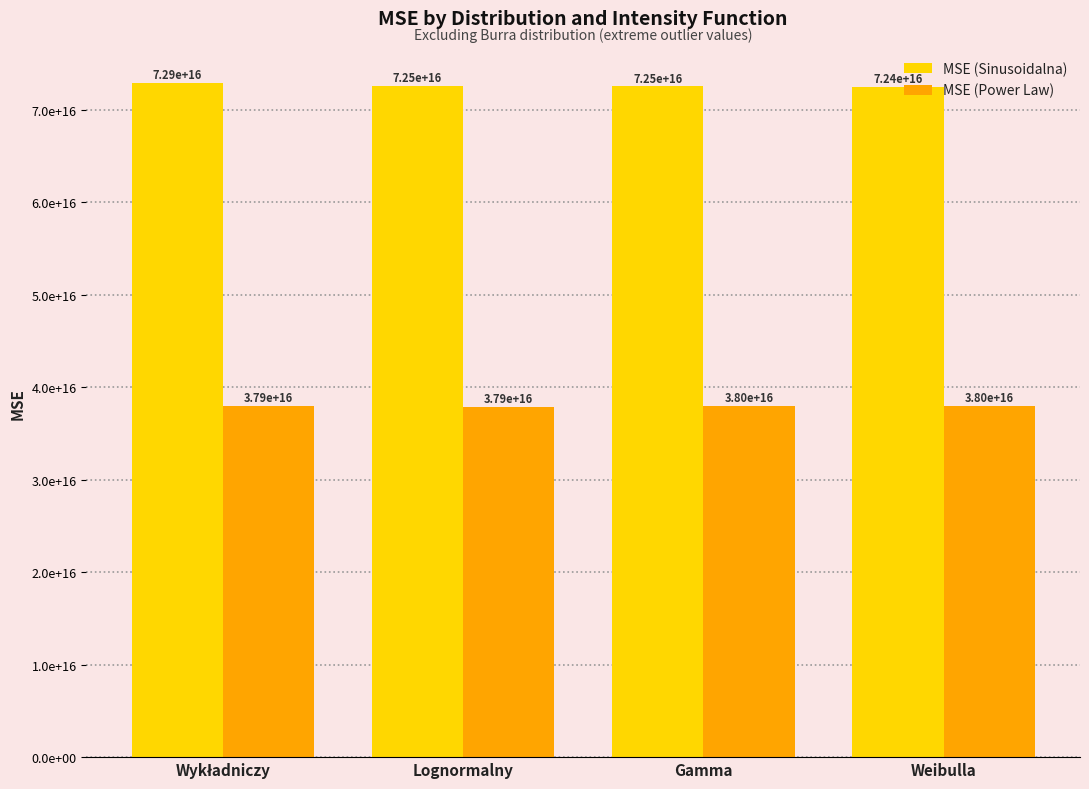

Reading right to left, what are all the values shown in this chart?

MSE (Sinusoidalna): Weibulla=72401470000000000	Gamma=72493320000000000	Lognormalny=72520730000000000	Wykładniczy=72895880000000000
MSE (Power Law): Weibulla=37980240000000000	Gamma=38015720000000000	Lognormalny=37852310000000000	Wykładniczy=37947000000000000